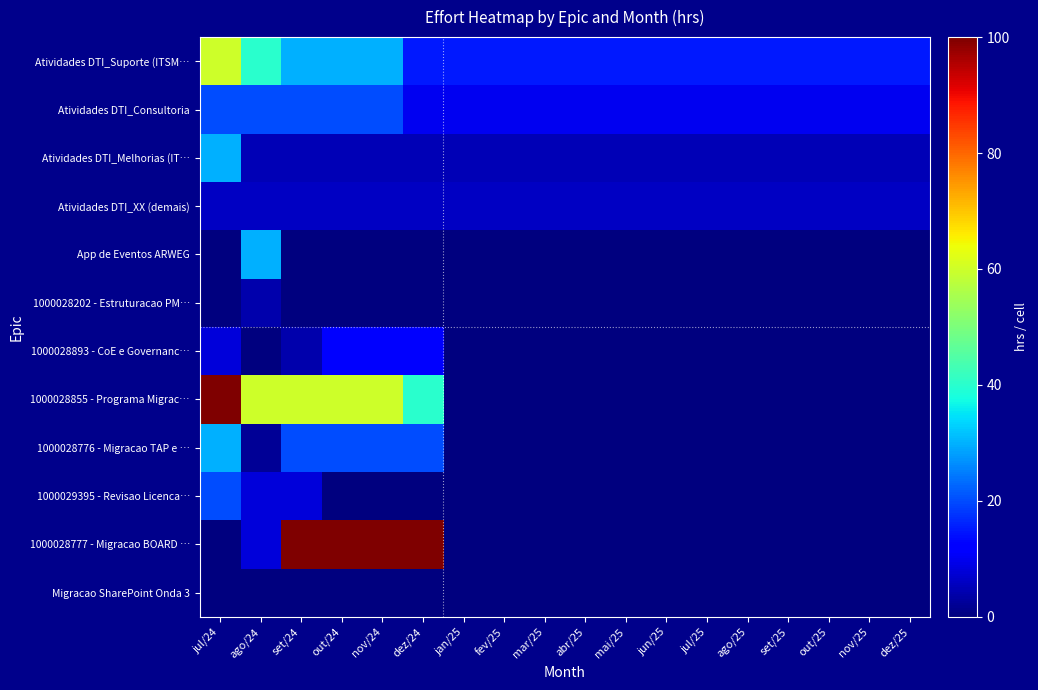

Rank the series at nov/25 from lowest to highest value.

App de Eventos ARWEG, 1000028202 - Estruturacao PM…, 1000028893 - CoE e Governanc…, 1000028855 - Programa Migrac…, 1000028776 - Migracao TAP e …, 1000029395 - Revisao Licenca…, 1000028777 - Migracao BOARD …, Migracao SharePoint Onda 3, Atividades DTI_Melhorias (IT…, Atividades DTI_XX (demais), Atividades DTI_Consultoria, Atividades DTI_Suporte (ITSM…